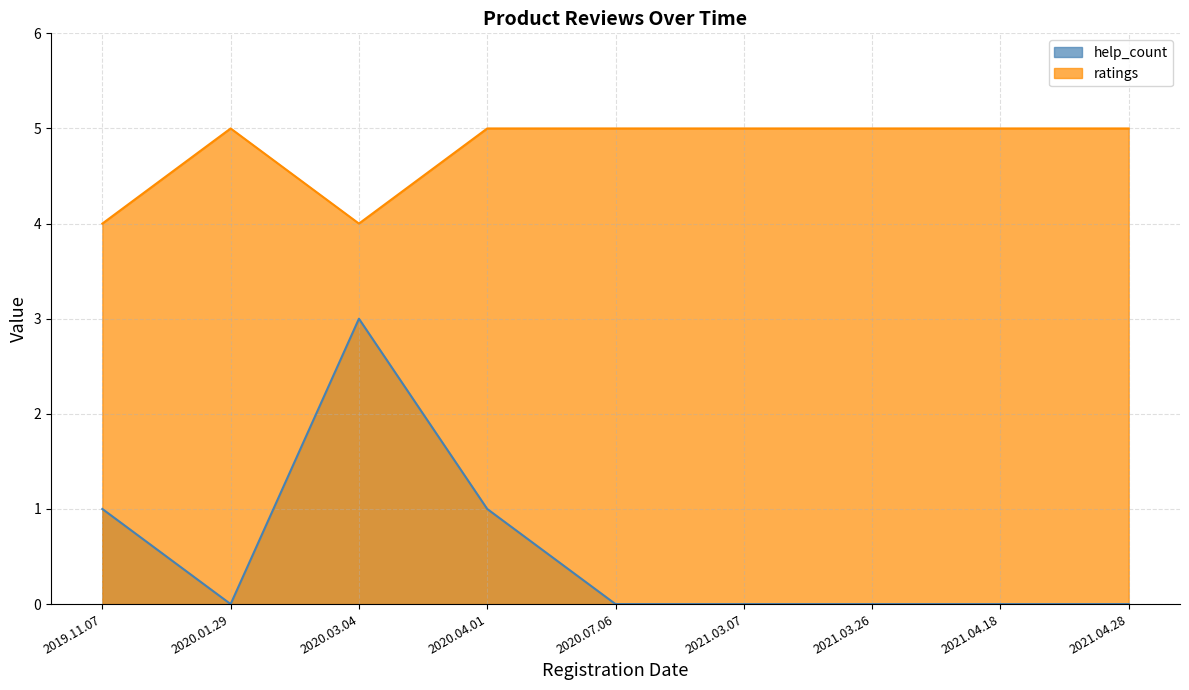

How many values in the help_count series exceed 0?

3